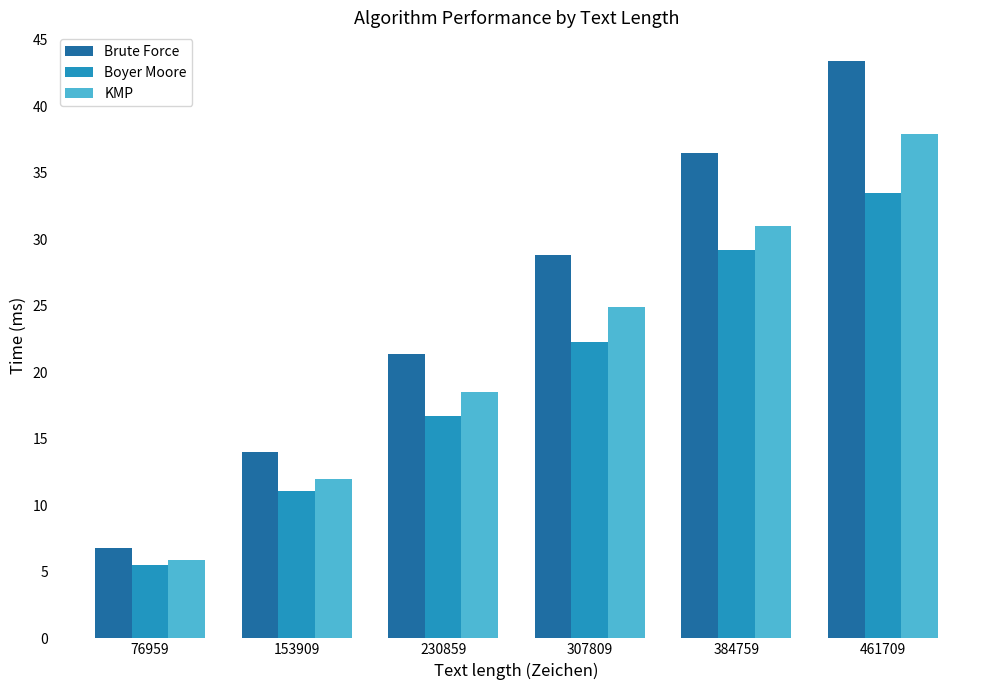

Reading left to right, transcribe all the data shown in this chart.

Brute Force: 76959=6.8	153909=14.0	230859=21.4	307809=28.8	384759=36.5	461709=43.4
Boyer Moore: 76959=5.5	153909=11.1	230859=16.7	307809=22.3	384759=29.2	461709=33.5
KMP: 76959=5.9	153909=12.0	230859=18.5	307809=24.9	384759=31.0	461709=37.9